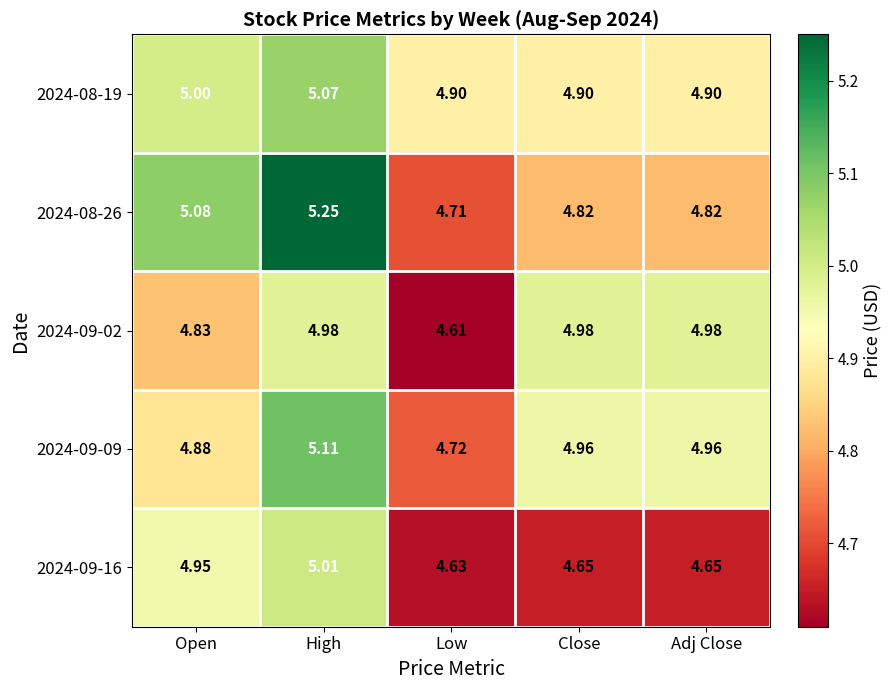

Which series has the largest range (max minus min)?

2024-08-26